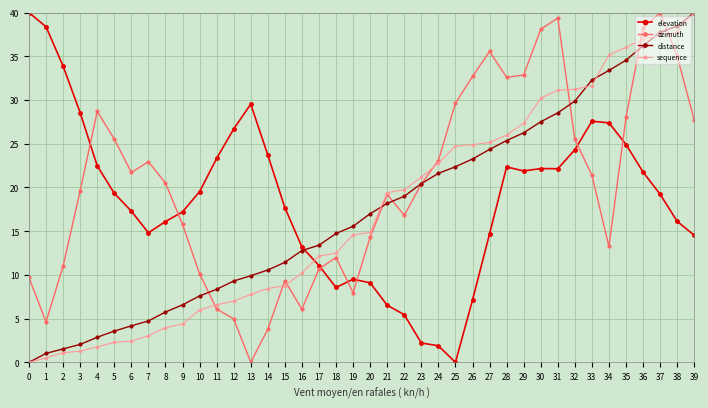

Between 1 and 20, which series saw the biggest shift?

elevation